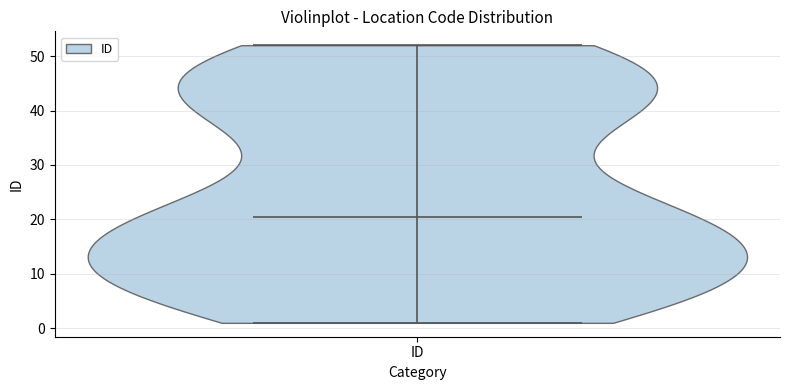

Read this violin plot against the y-axis: where its median line is, and the lowest and highest points the violin reaches. The values are not printed on the chart, so give them approximately, as read against the axis.

median line 21, lowest point 1, highest point 52